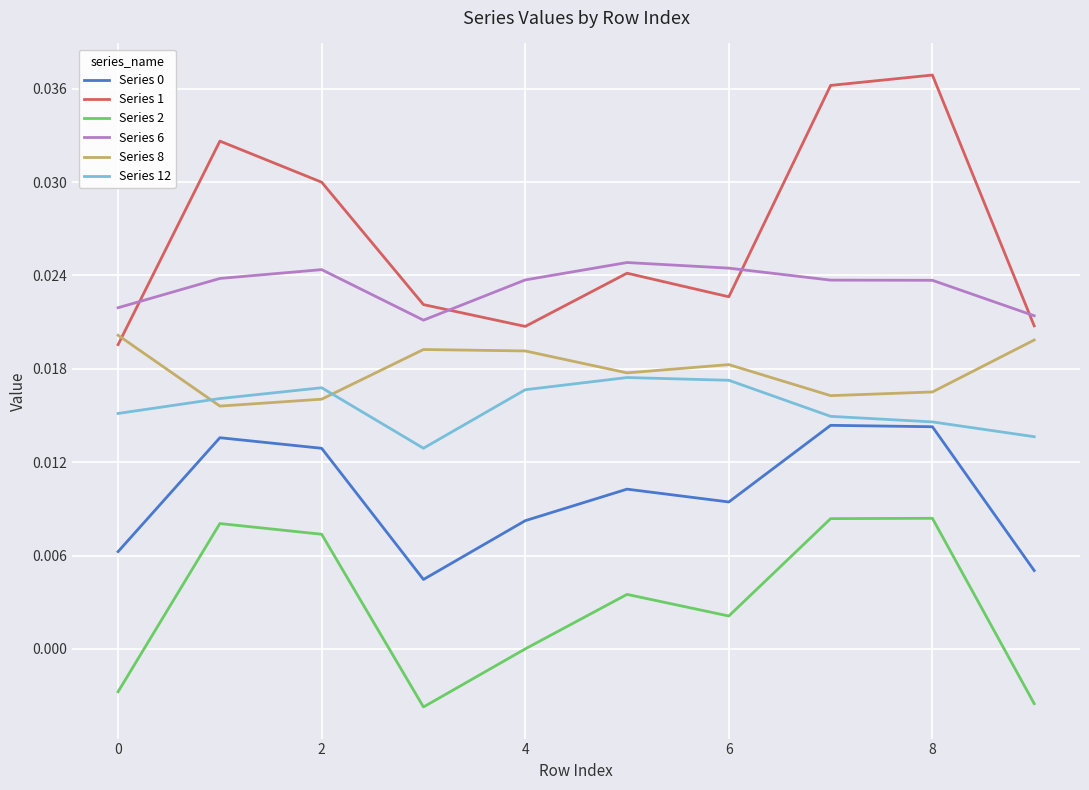

True or false: Series 1 and Series 0 cross at least once.

False